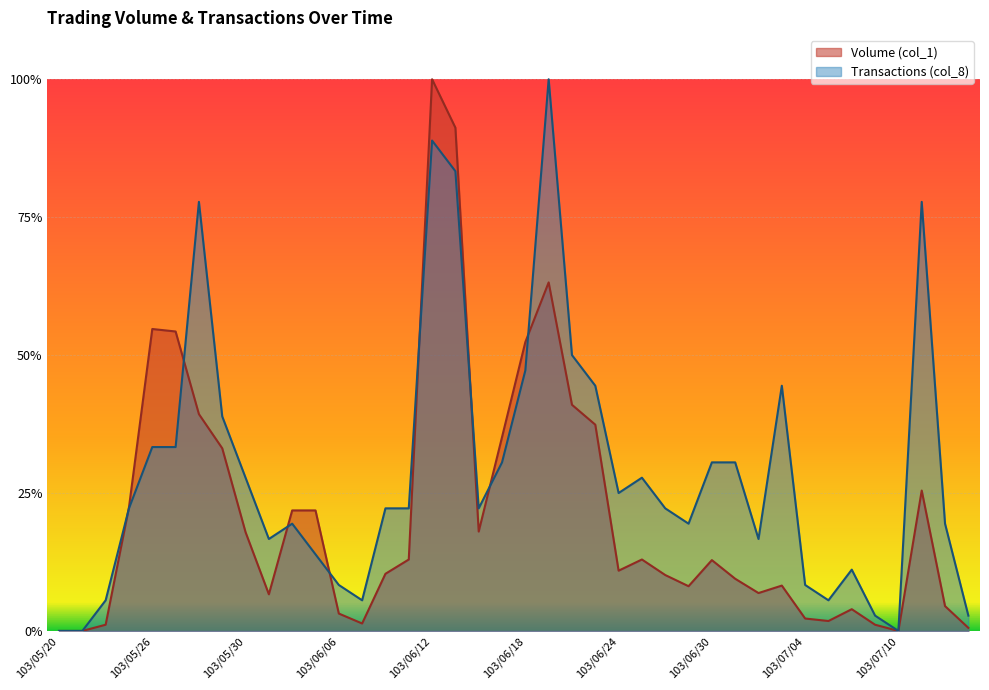

What is the label of the 6th point from the left?

103/05/27